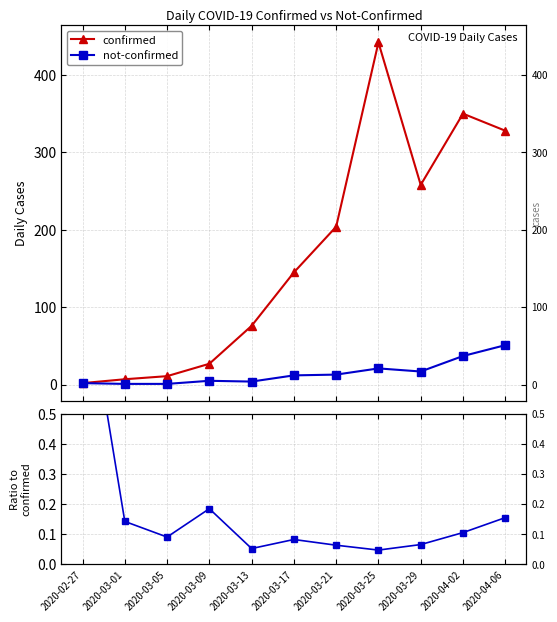

The value of not-confirmed at 2020-03-01 is 1.0. True or false?

True